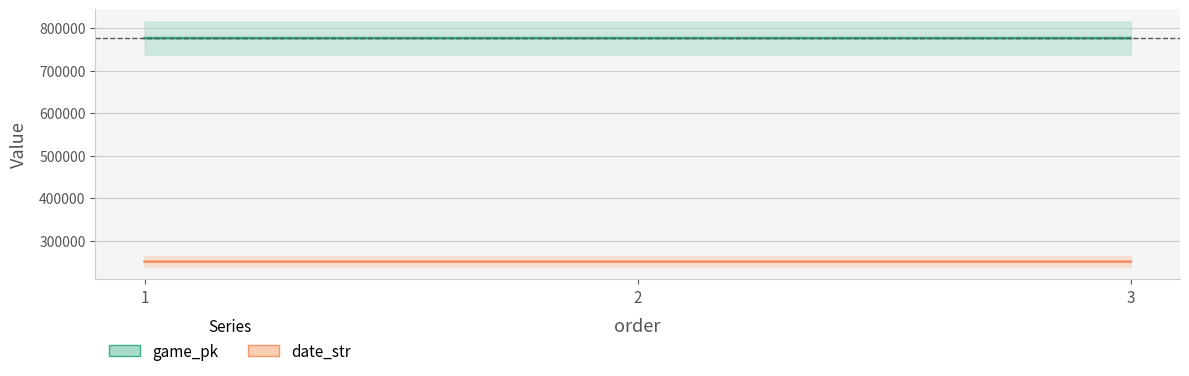

The date_str series shows 88470 at 1. True or false?

False